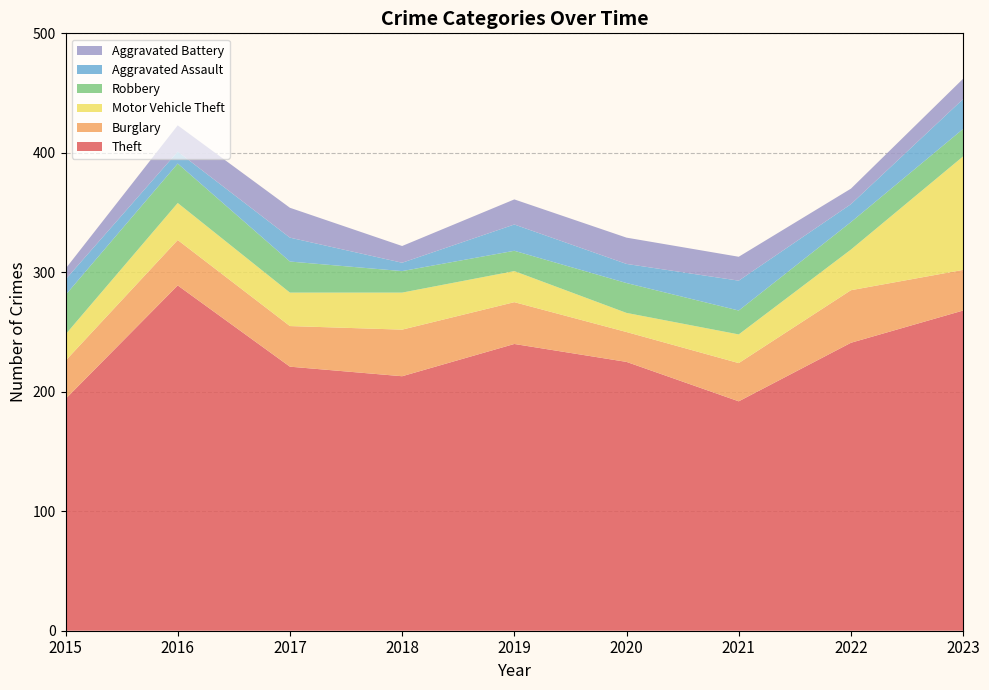

Reading right to left, transcribe all the data shown in this chart.

Theft: 2023=268	2022=241	2021=192	2020=225	2019=240	2018=213	2017=221	2016=289	2015=194
Burglary: 2023=34	2022=44	2021=32	2020=25	2019=35	2018=39	2017=34	2016=38	2015=32
Motor Vehicle Theft: 2023=95	2022=34	2021=24	2020=16	2019=26	2018=31	2017=28	2016=31	2015=22
Robbery: 2023=23	2022=23	2021=20	2020=25	2019=17	2018=18	2017=26	2016=33	2015=33
Aggravated Assault: 2023=25	2022=15	2021=25	2020=16	2019=22	2018=7	2017=20	2016=10	2015=13
Aggravated Battery: 2023=17	2022=13	2021=20	2020=22	2019=21	2018=14	2017=25	2016=22	2015=9